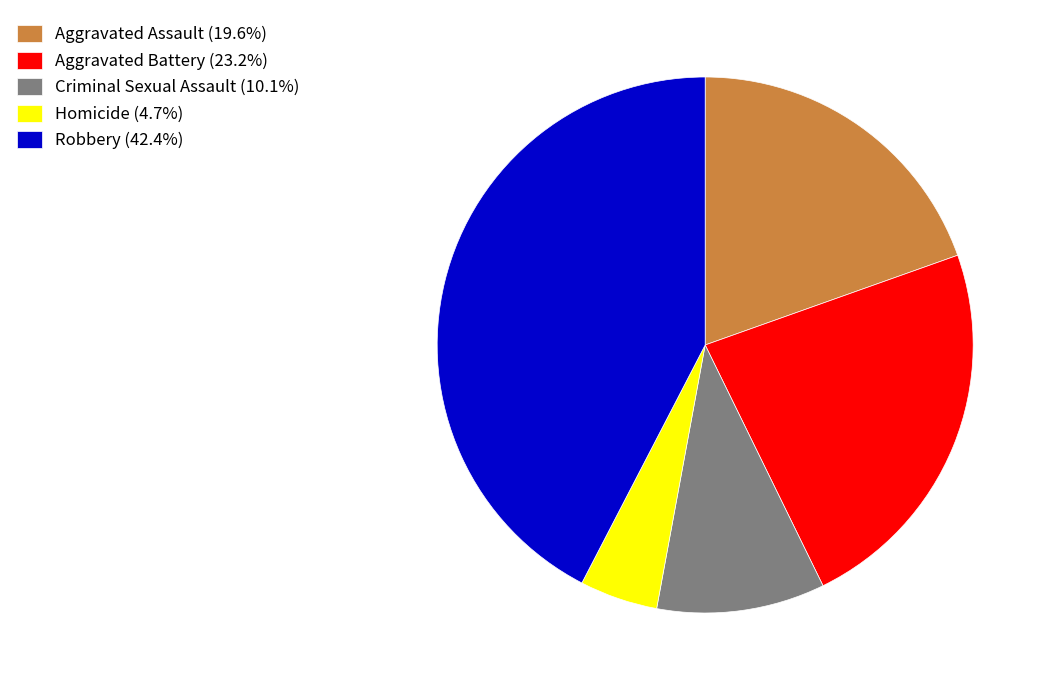

Which category has the biggest portion of the pie?

Robbery